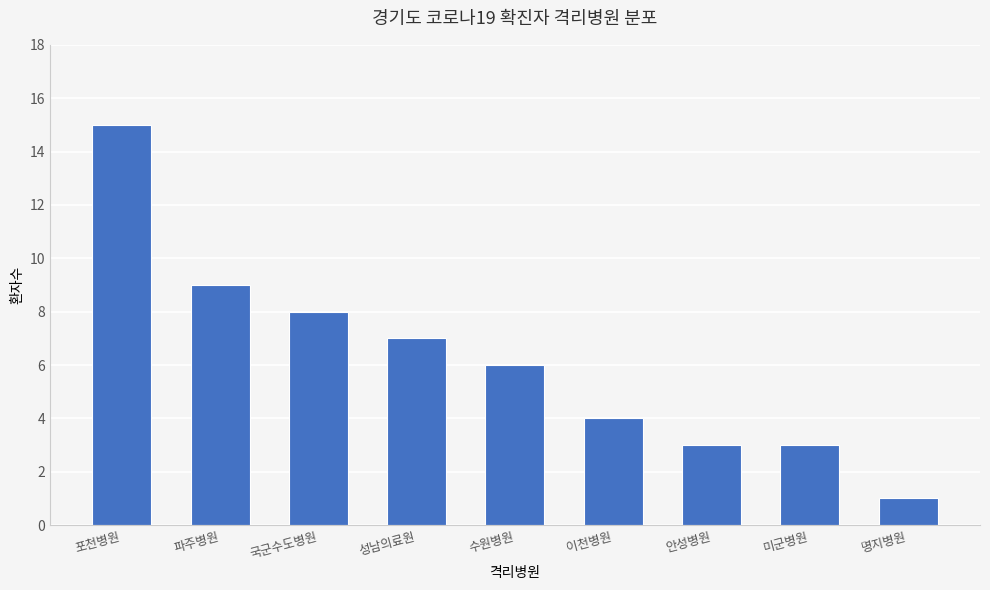

The chart shows a value of 9 at 파주병원. True or false?

True